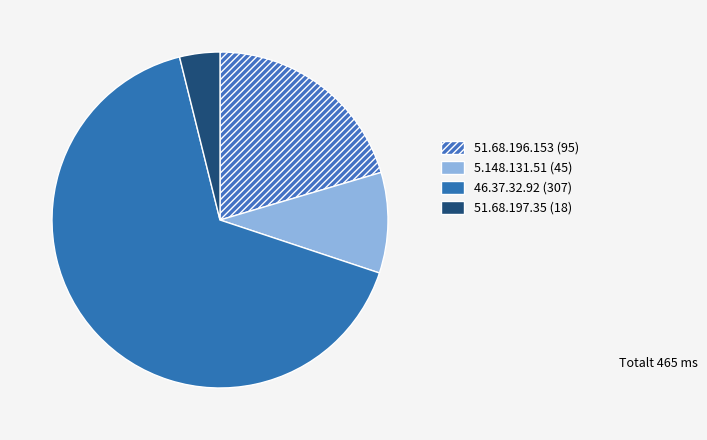

What percentage is the 46.37.32.92 (307) slice, to the nearest percent?

66%